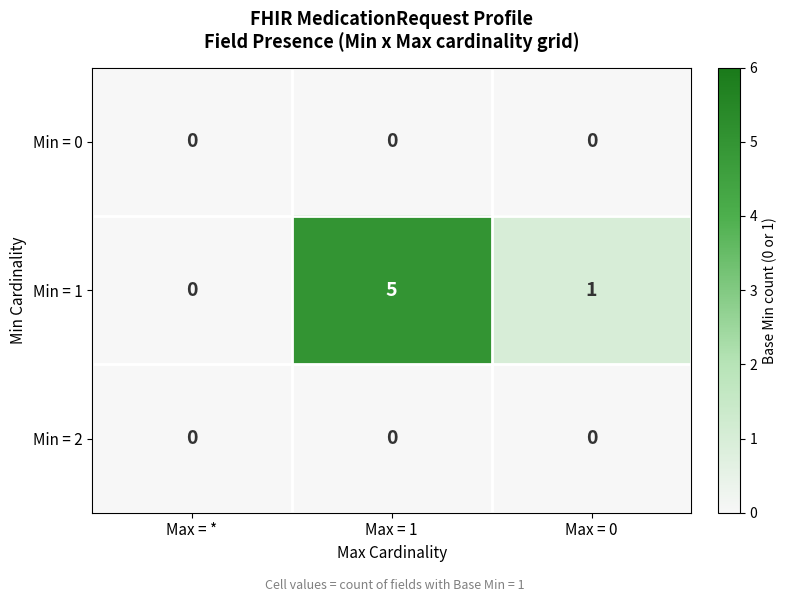

What is the highest value of the Min = 1 series?

5